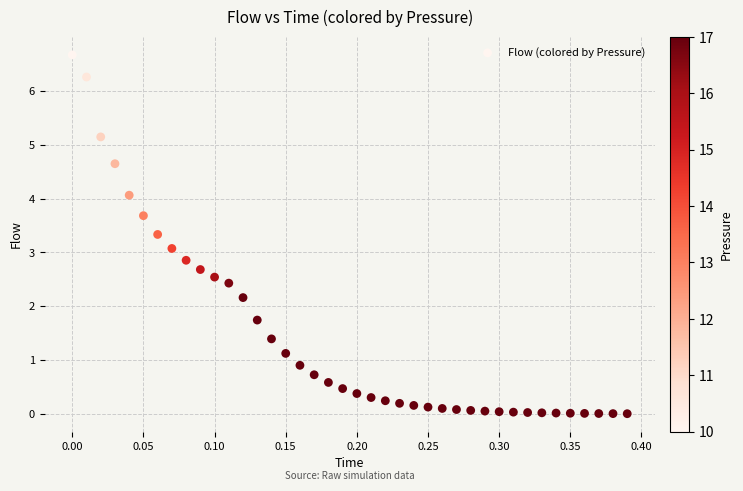

What is the range of X values (max minus min)?

0.4